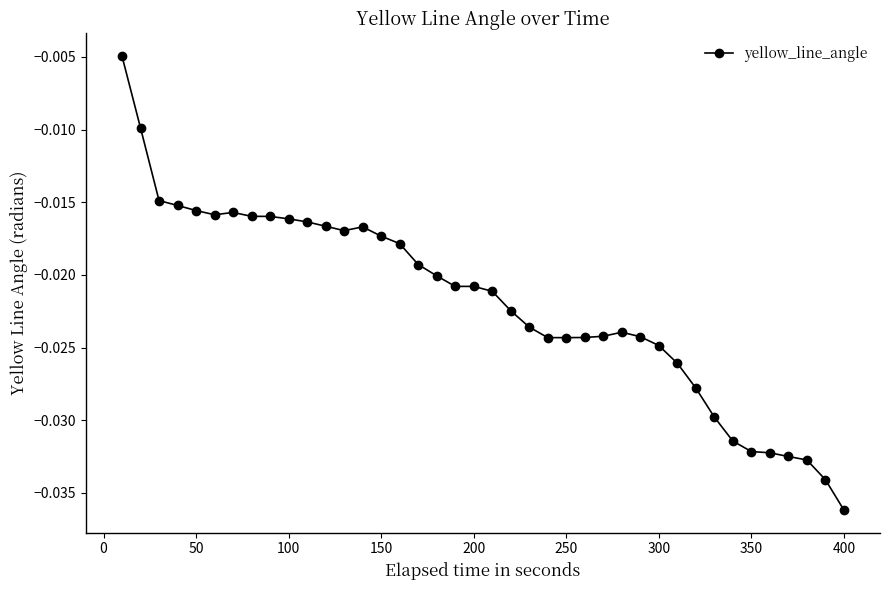

True or false: the data has more than 1 interior local peaks.

True